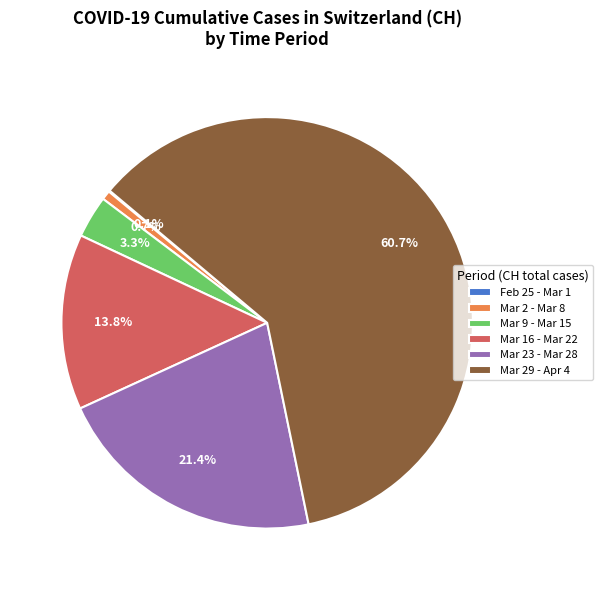

Between Mar 16 - Mar 22 and Mar 29 - Apr 4, which is larger?

Mar 29 - Apr 4